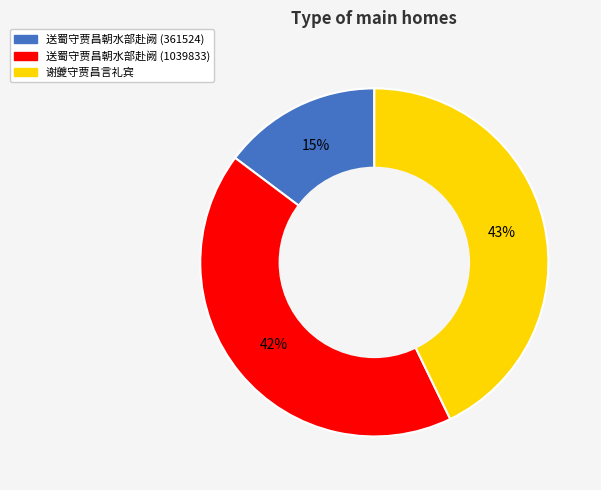

To the nearest percent, what is the average slice percentage?

33%